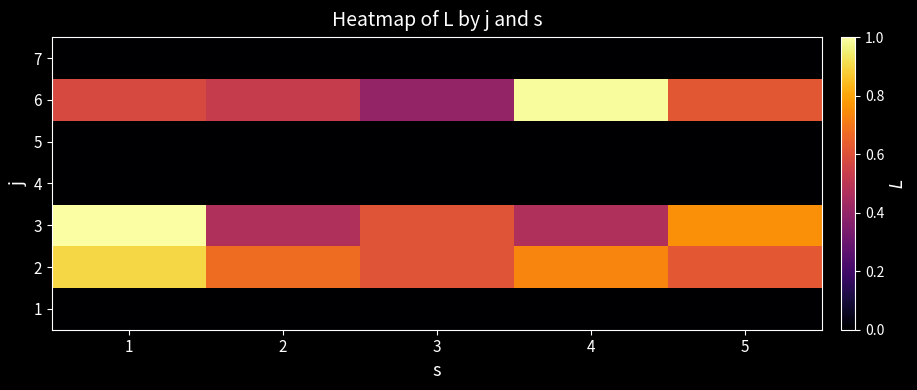

Which label corresponds to the smallest value in the chart?

1